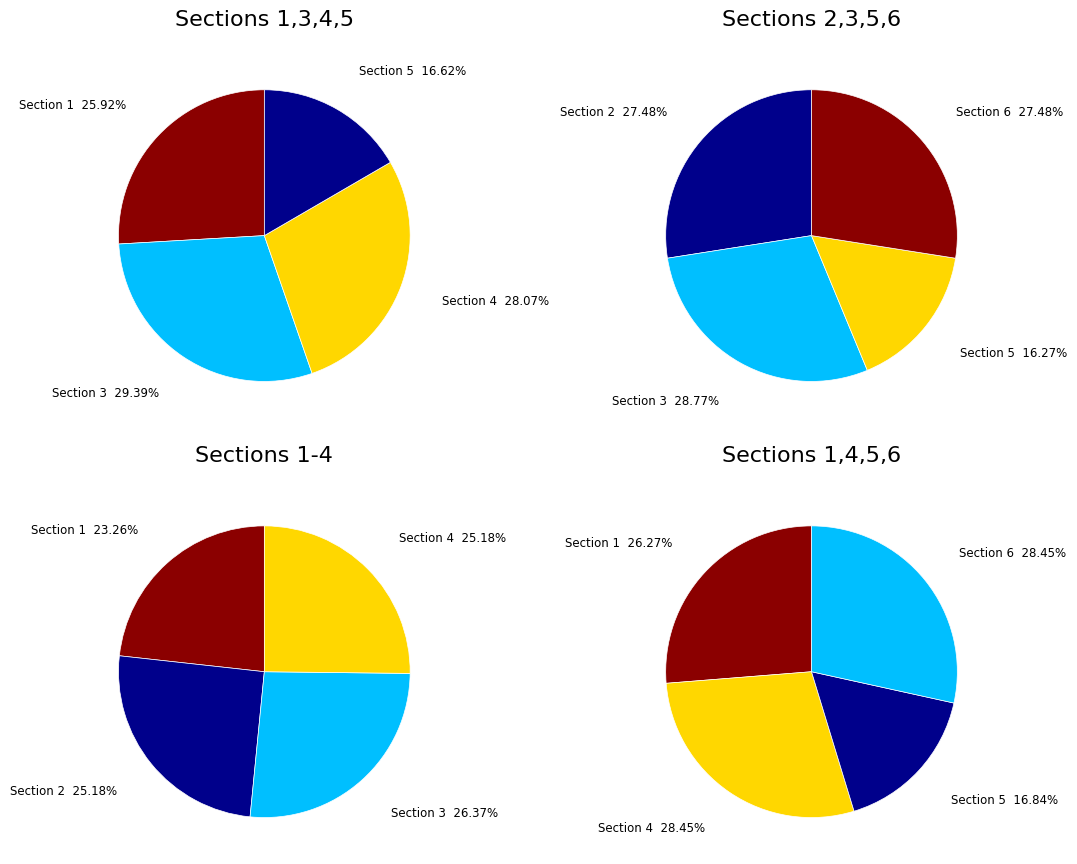

Which has a higher value, Section 4 or Section 5?

Section 4